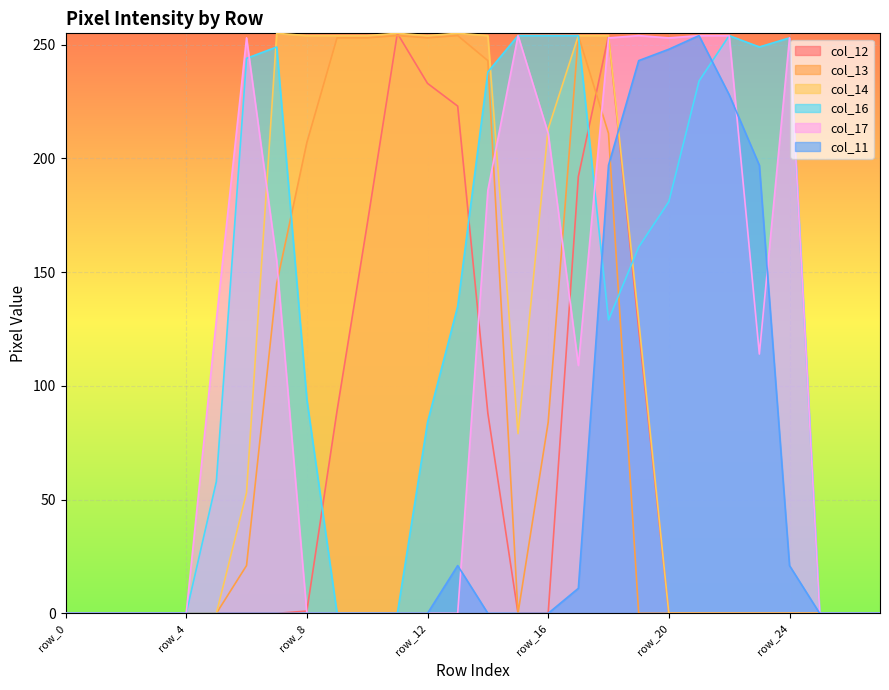

The col_16 series shows -177 at row_11. True or false?

False